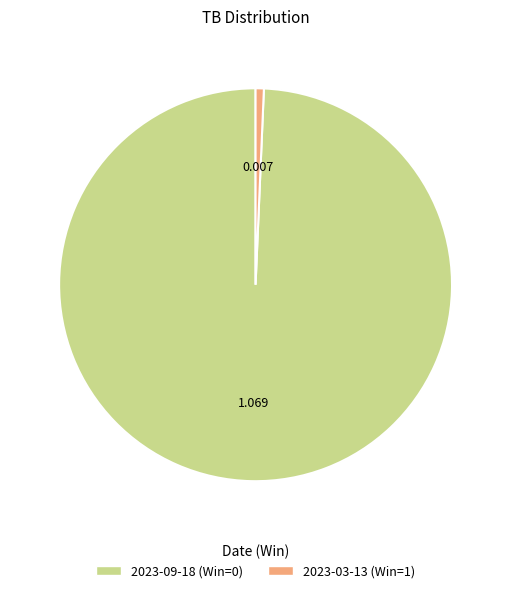

Is there a majority slice in this chart?

Yes